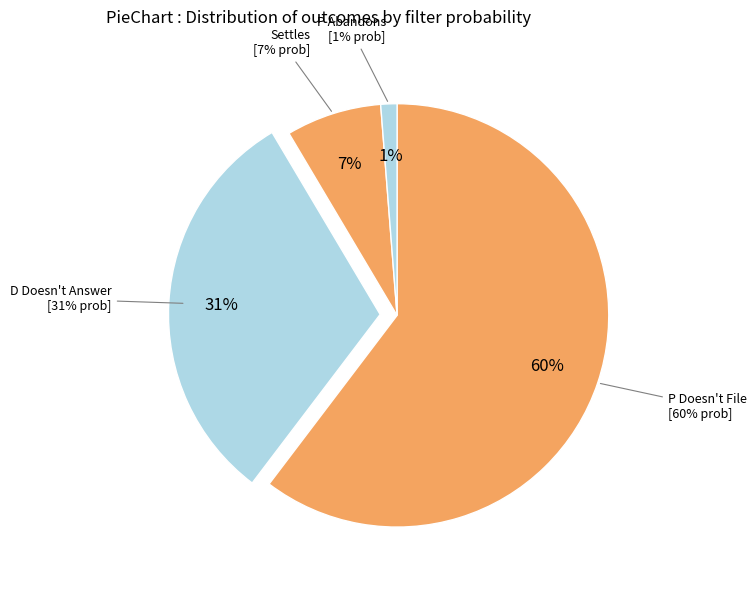

Does P Doesn't File represent more than half of the total?

Yes